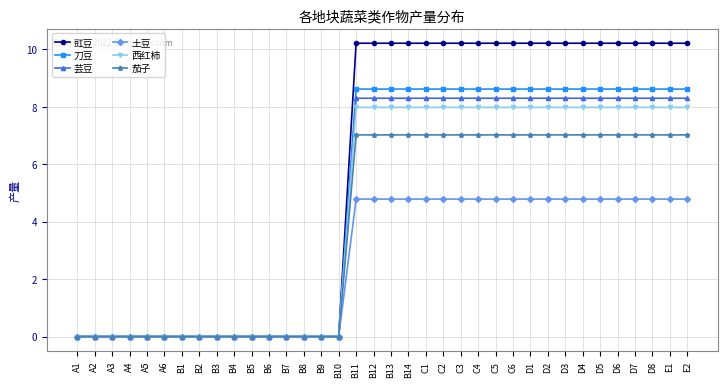

What is the label of the 21st point from the right?

B10